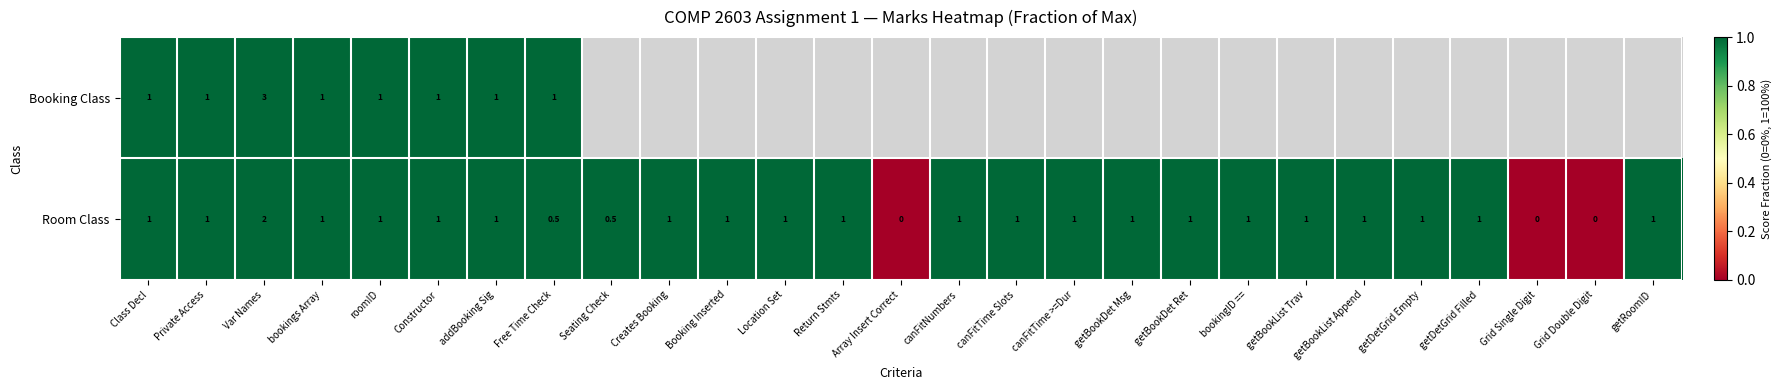

At which category is the sum across all series the highest?

Class Decl